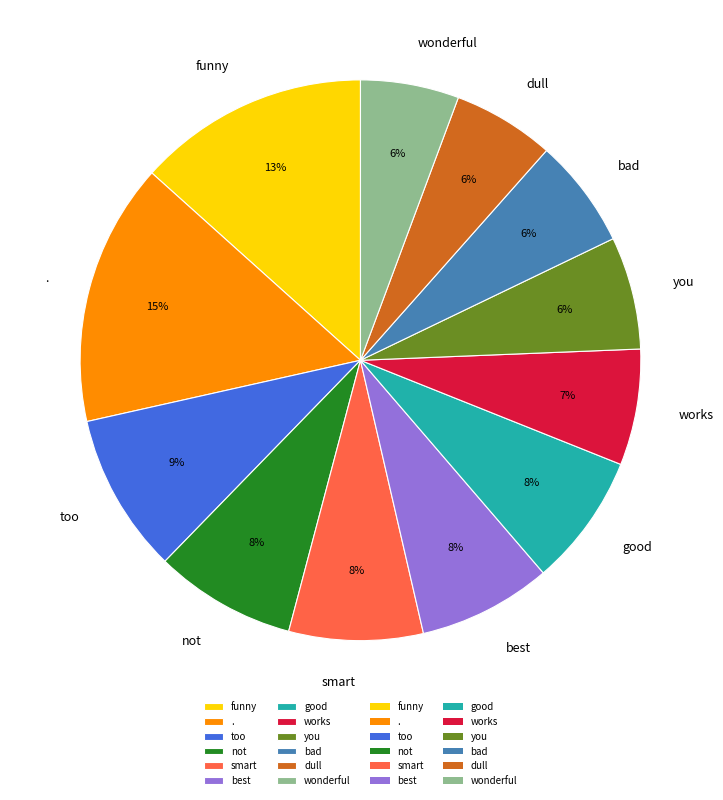

Is there any slice that represents more than half of the pie?

No